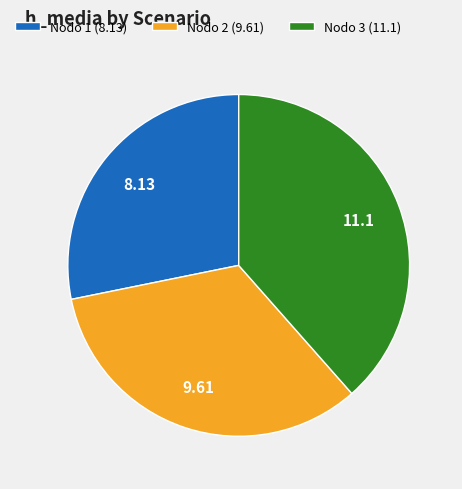

Combined, do Nodo 2 (9.61) and Nodo 1 (8.13) account for over 50%?

Yes